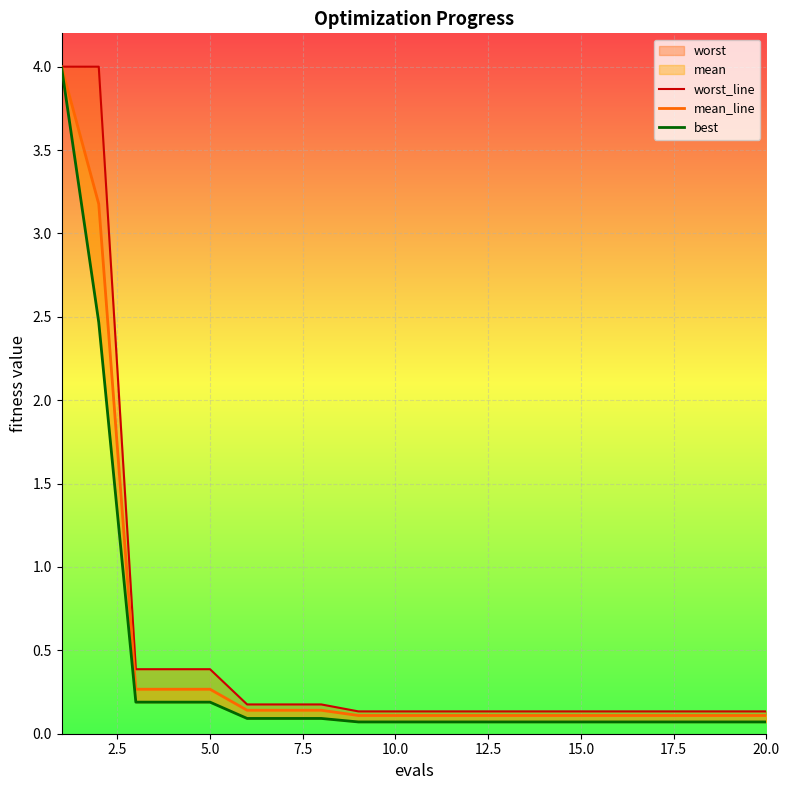

Reading left to right, what are all the values shown in this chart?

worst_line: 4.0	4.0	0.4	0.4	0.4	0.2	0.2	0.2	0.1	0.1	0.1	0.1	0.1	0.1	0.1	0.1	0.1	0.1	0.1	0.1
mean_line: 4.0	3.2	0.3	0.3	0.3	0.1	0.1	0.1	0.1	0.1	0.1	0.1	0.1	0.1	0.1	0.1	0.1	0.1	0.1	0.1
best: 4.0	2.5	0.2	0.2	0.2	0.1	0.1	0.1	0.1	0.1	0.1	0.1	0.1	0.1	0.1	0.1	0.1	0.1	0.1	0.1